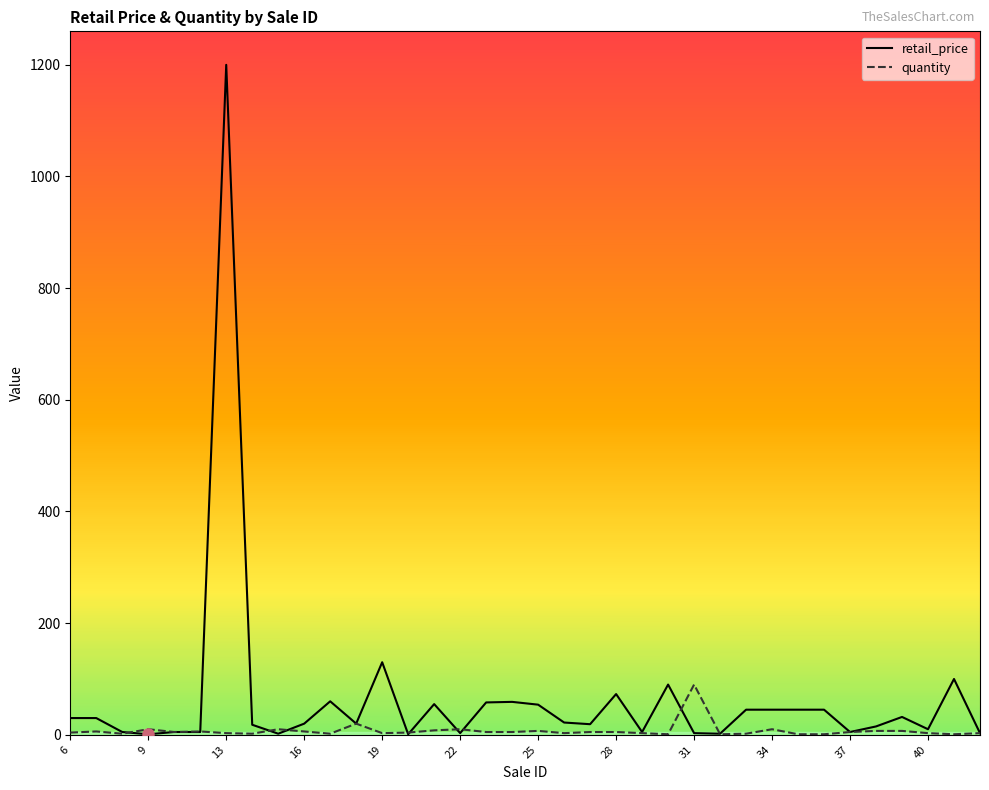

Which series has the largest range (max minus min)?

retail_price